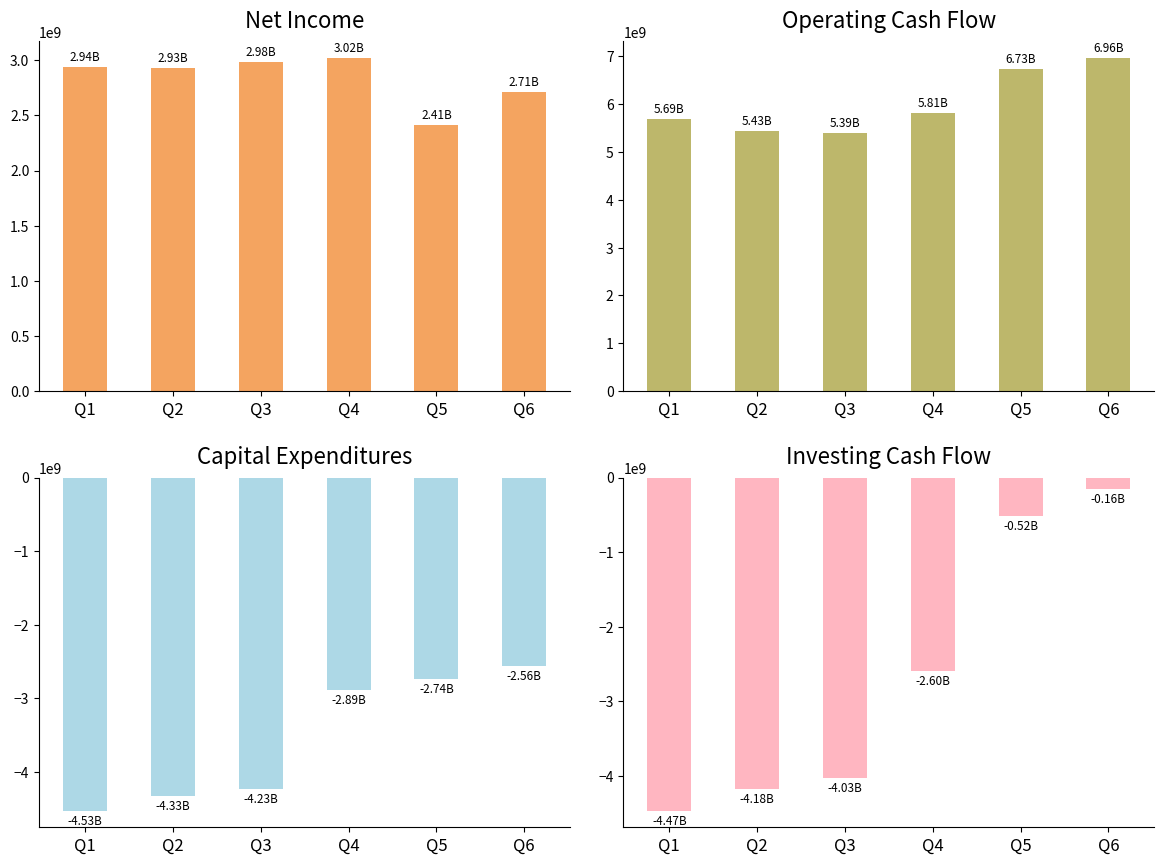

How many categories are shown in the chart?

6